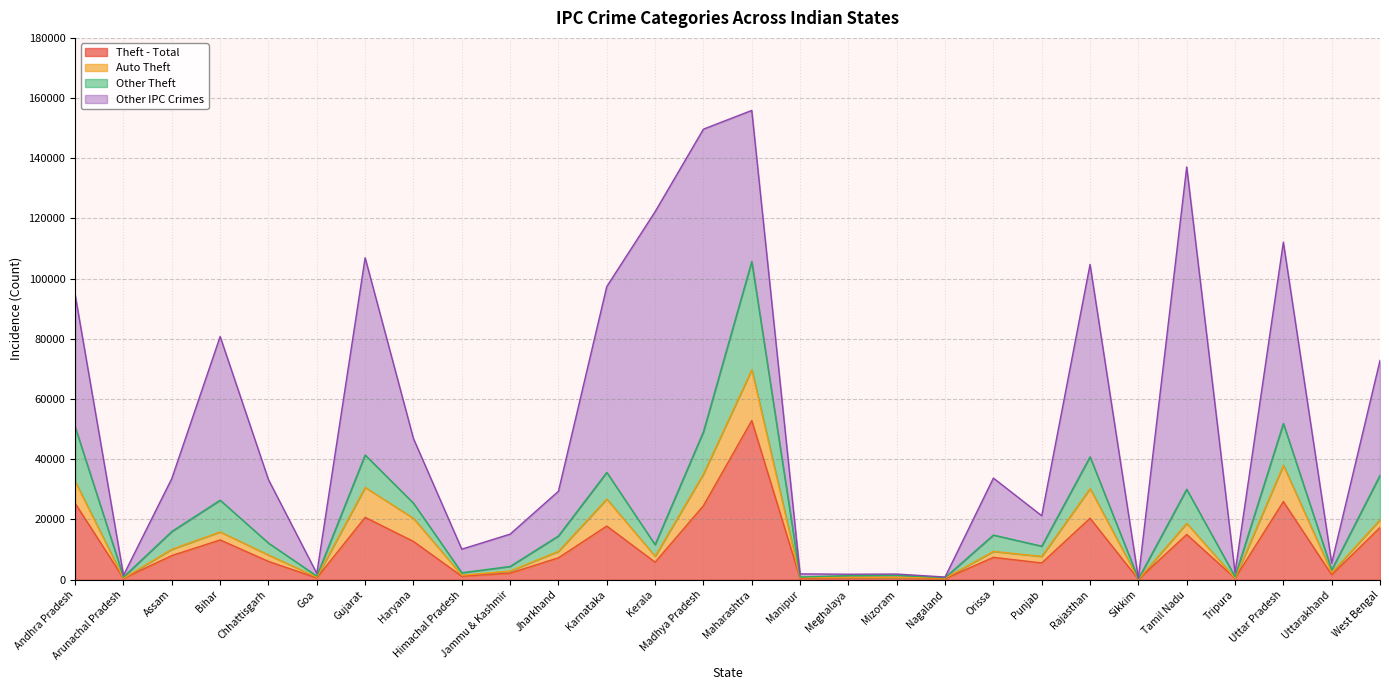

Between Maharashtra and Madhya Pradesh, which is larger?

Maharashtra